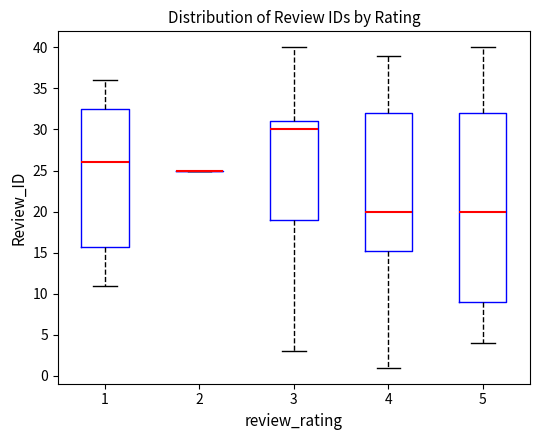

Reading left to right, transcribe this box plot: for each box, give where its median line is, the range the box spans, and where its two whiskers end, as read against the y-axis. The values are not printed on the chart, so give them approximately, as read against the axis.

1: median 26.0, box 16.0 to 32.5, whiskers 11.0 to 36.0
2: box collapsed to a line at 25.0, whiskers 25.0 to 25.0
3: median 30.0, box 19.0 to 31.0, whiskers 3.0 to 40.0
4: median 20.0, box 15.5 to 32.0, whiskers 1.0 to 39.0
5: median 20.0, box 9.0 to 32.0, whiskers 4.0 to 40.0